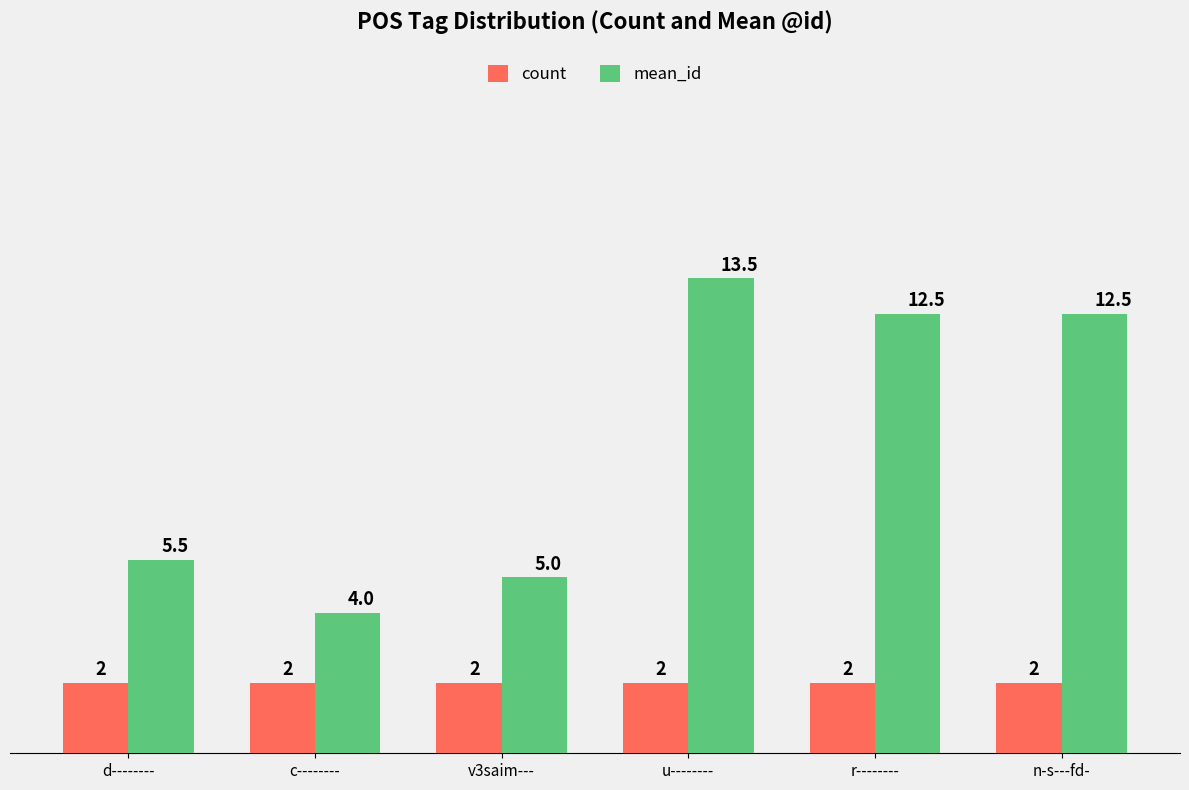

What are all the series names shown in the legend?

count, mean_id